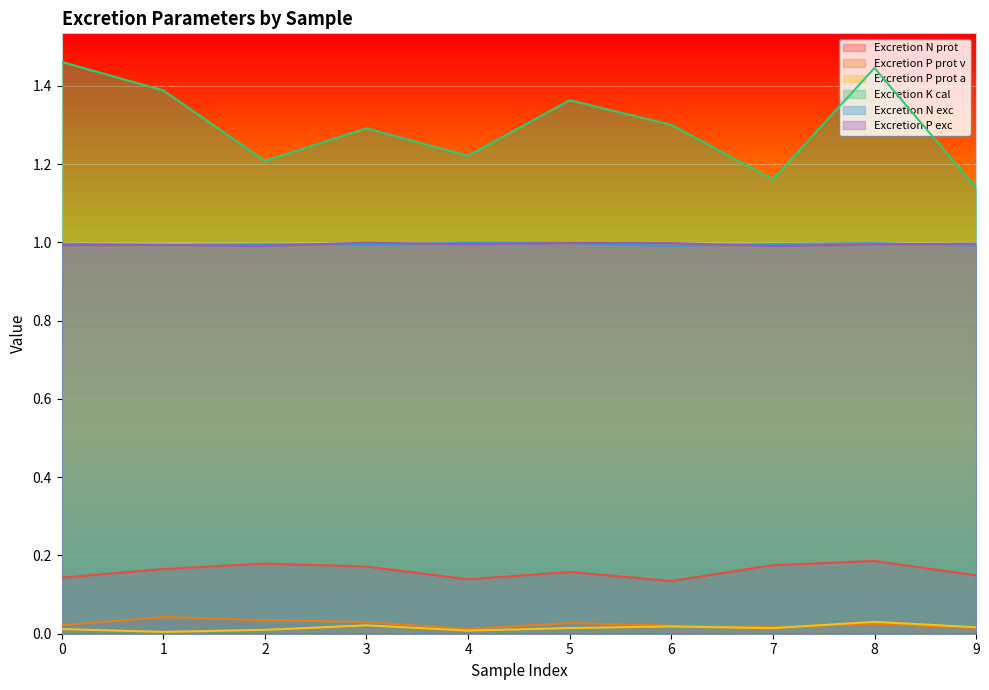

List the series in order of their peak value, lowest first.

Excretion P prot a, Excretion P prot v, Excretion N prot, Excretion N exc, Excretion P exc, Excretion K cal